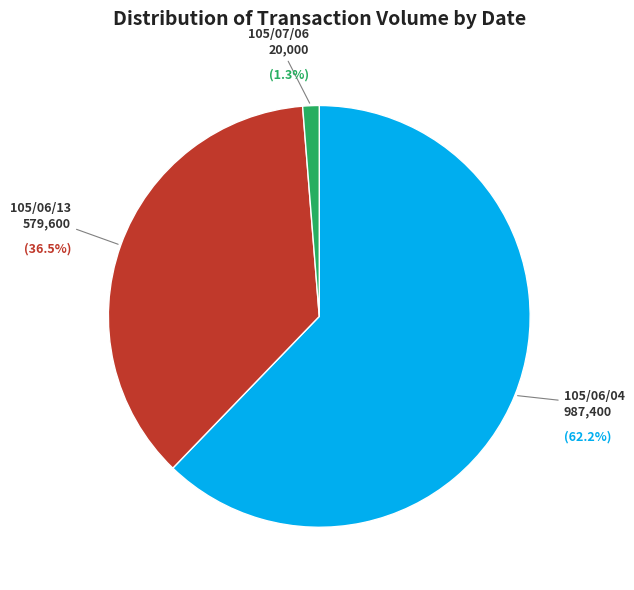

Between 105/06/04 and 105/06/13, which is larger?

105/06/04